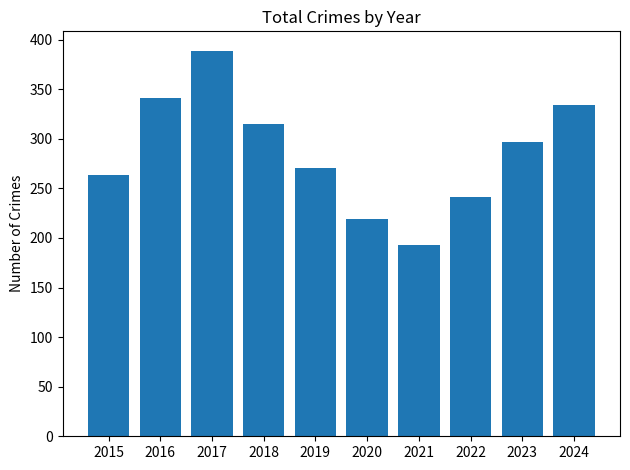

Reading right to left, transcribe all the data shown in this chart.

334	297	241	193	219	271	315	389	341	264